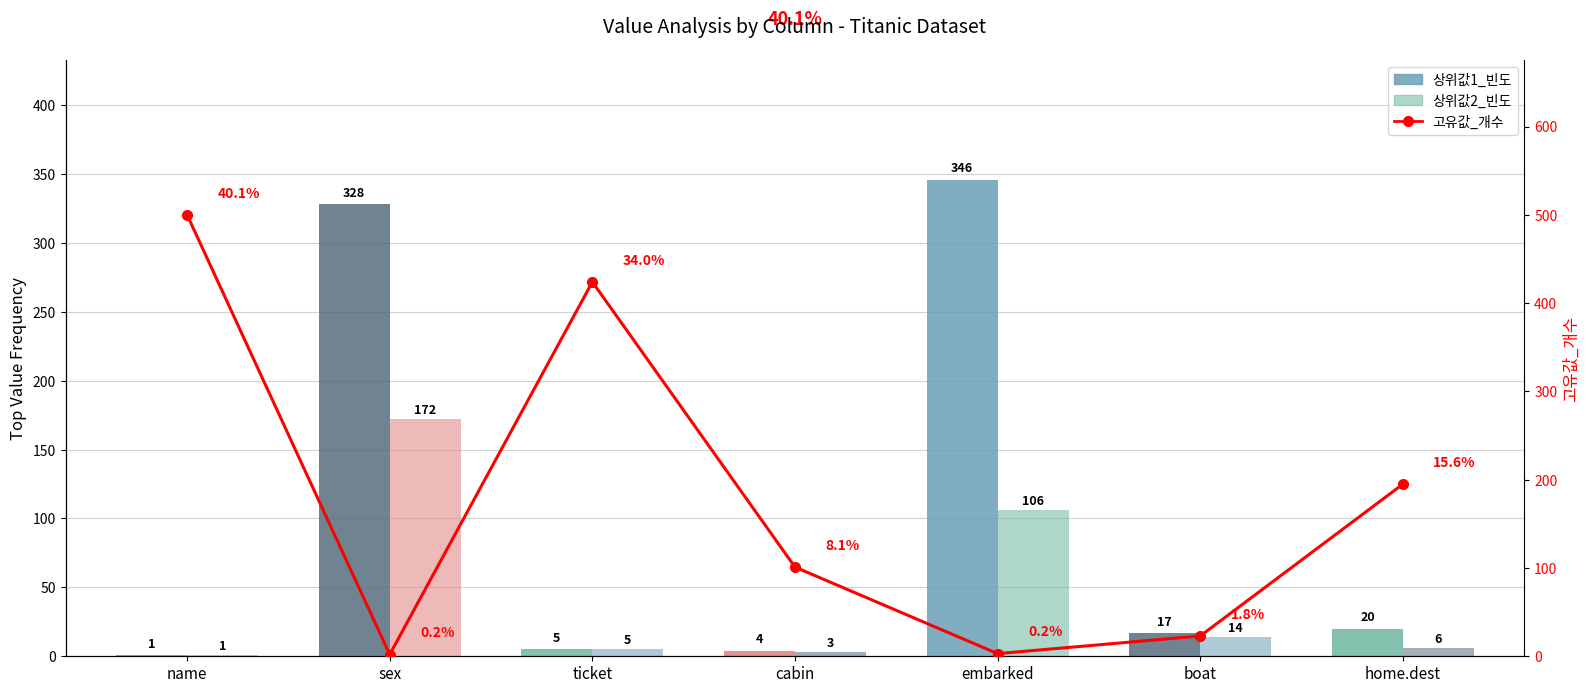

Reading left to right, what are all the values shown in this chart?

상위값1_빈도: 1	328	5	4	346	17	20
상위값2_빈도: 1	172	5	3	106	14	6
고유값_개수: 500	2	424	101	3	23	195